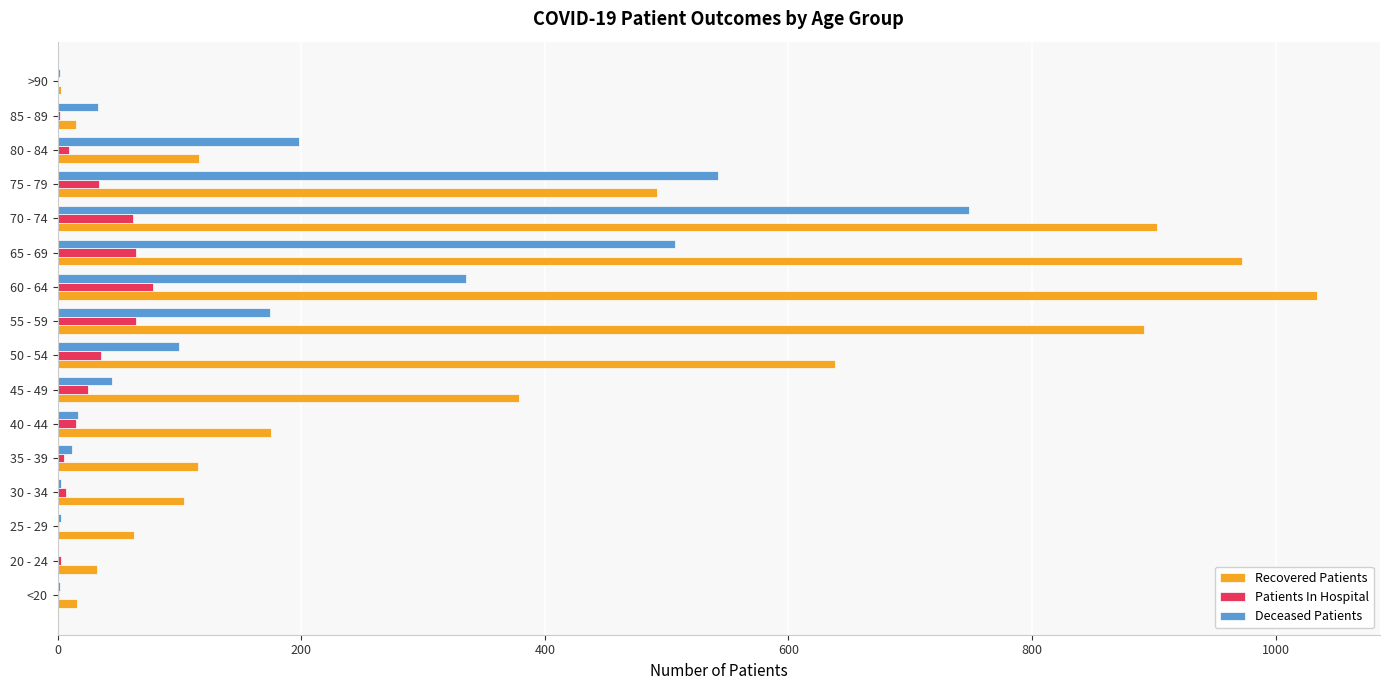

Which series changed the most between 30 - 34 and 70 - 74?

Recovered Patients